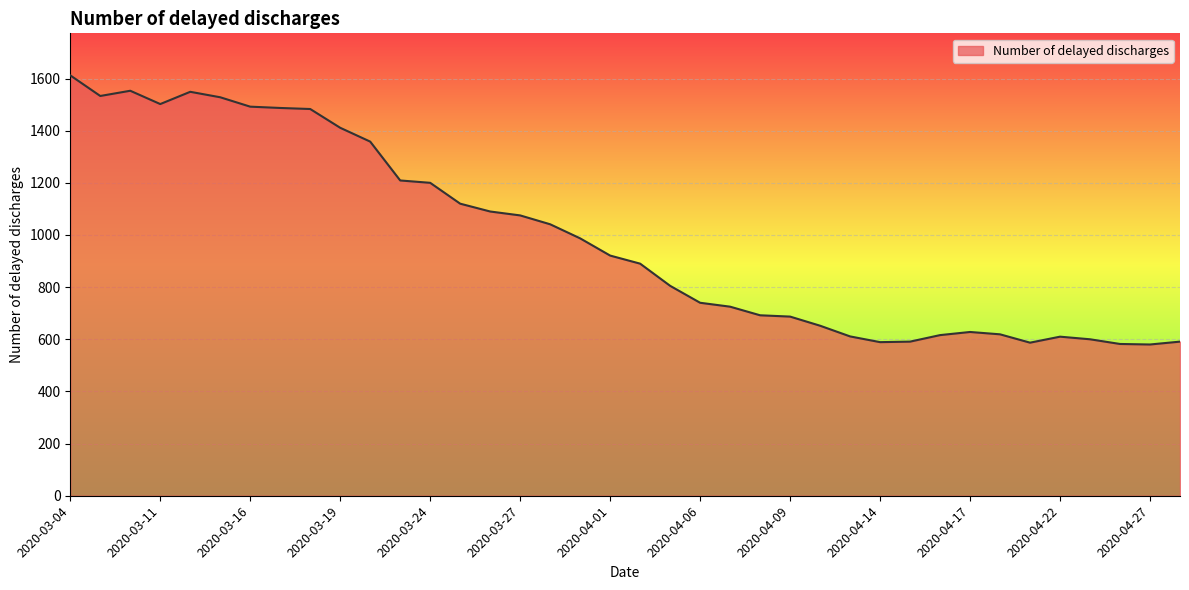

What is the minimum value shown in the chart?

580